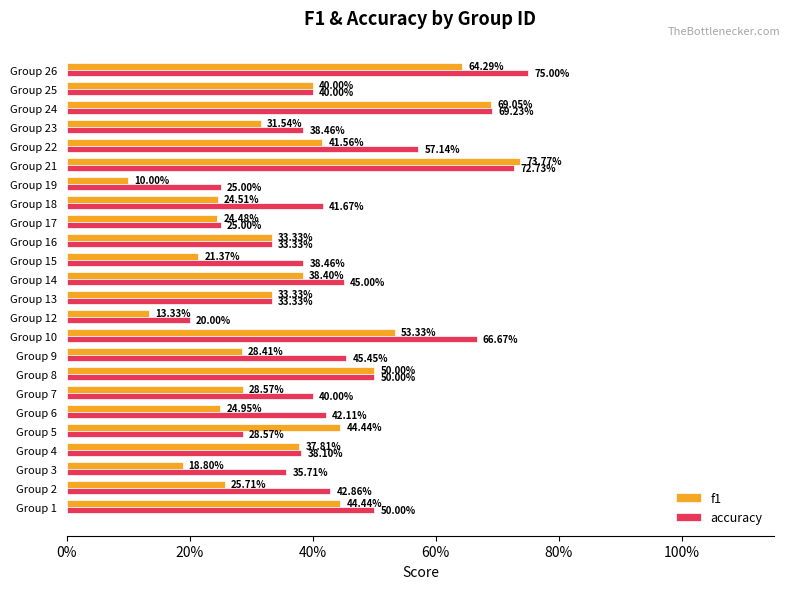

What are all the series names shown in the legend?

f1, accuracy